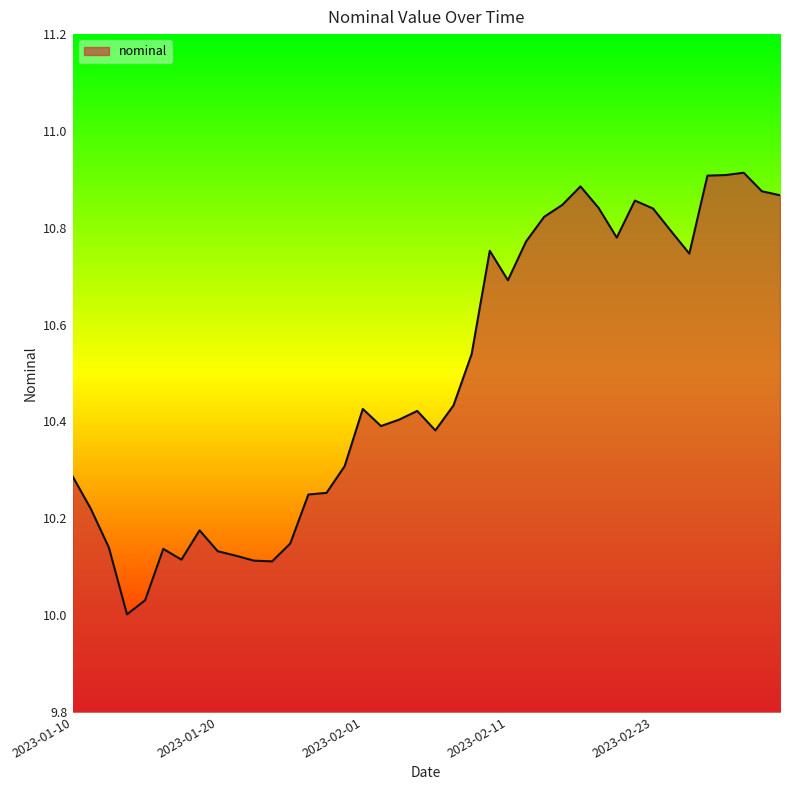

What is the difference between the maximum and minimum values?

0.9